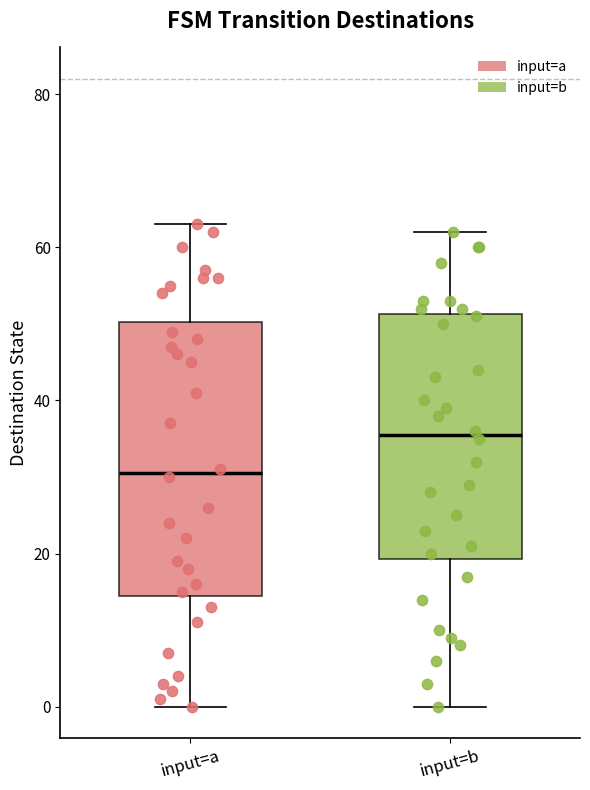

Reading left to right, read every box against the y-axis: the position of its median line, the range the box covers, and the ends of its whiskers. The values are not printed on the chart, so give them approximately, as read against the axis.

input=a: median 30, box 14 to 50, whiskers 0 to 64
input=b: median 36, box 20 to 52, whiskers 0 to 62